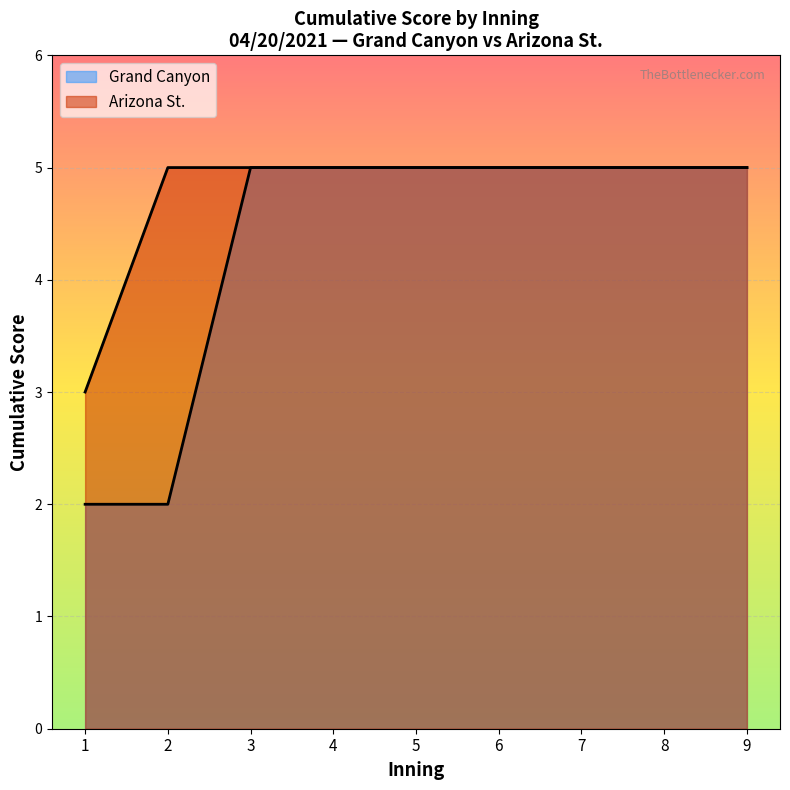

The top_score series shows 5 at 8. True or false?

True